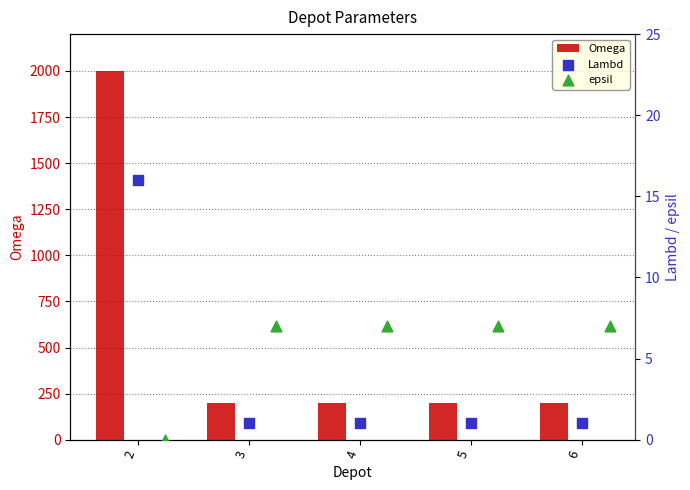

What is the difference between the Omega values at 3 and 2?

1800